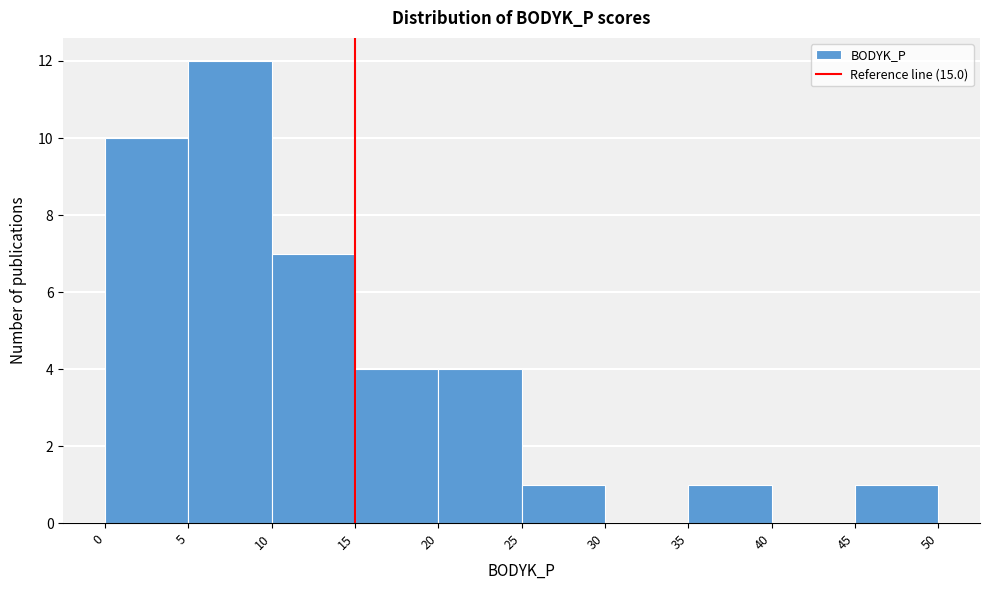

Over which range of the x-axis is the bar tallest?

5 to 10